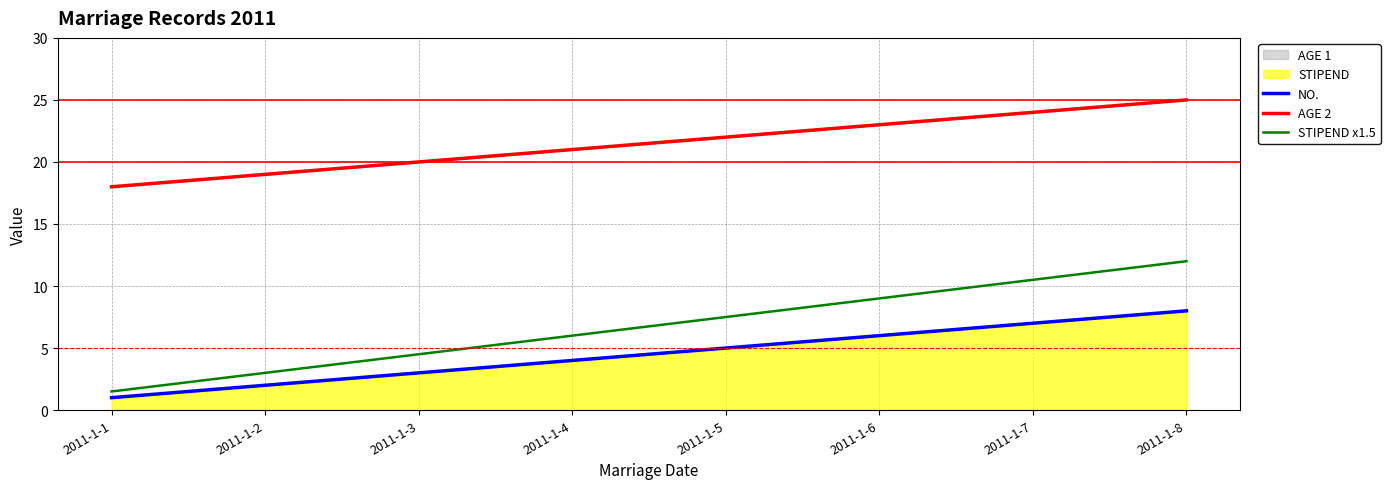

What is the difference between the maximum and minimum values in the STIPEND x1.5 series?

10.5